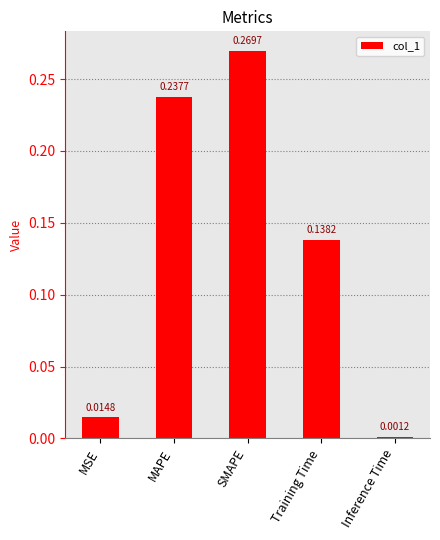

What is the label of the 5th bar from the left?

Inference Time